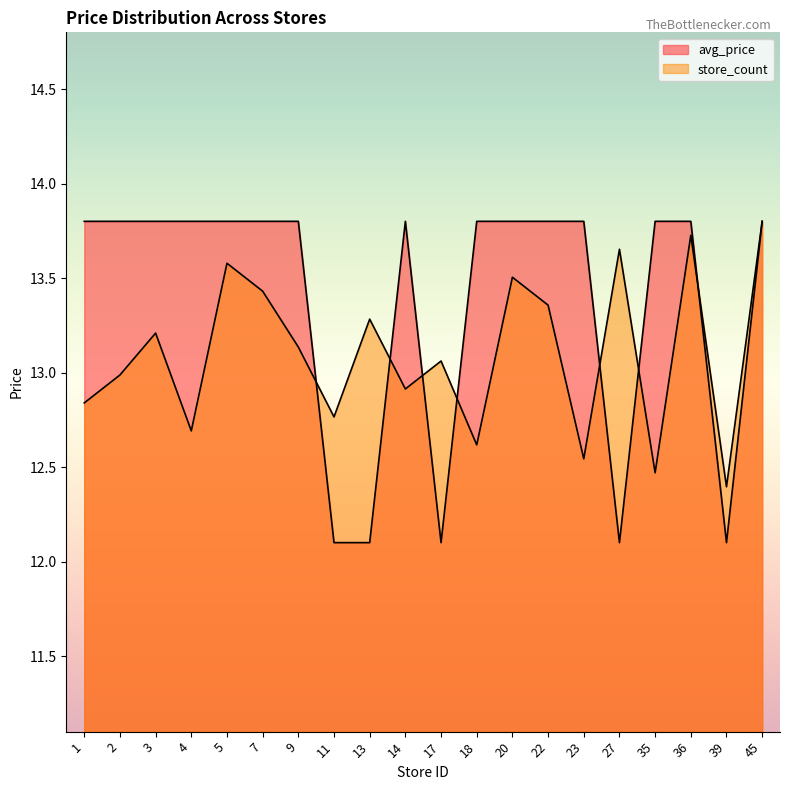

At which label does avg_price reach its peak?

1